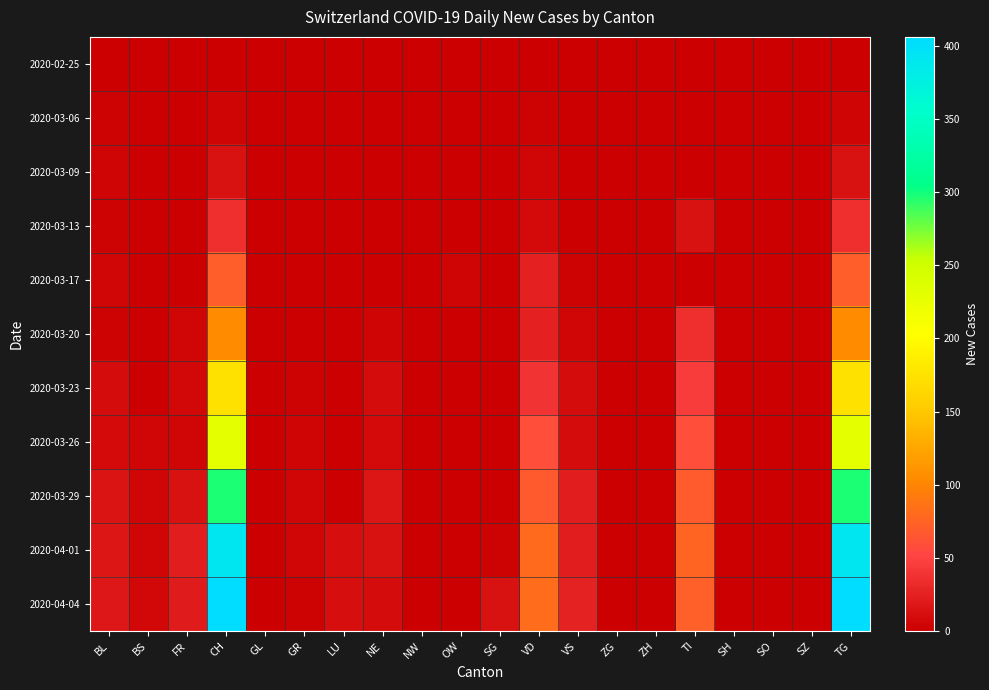

Which has a higher value, BL or ZG?

BL